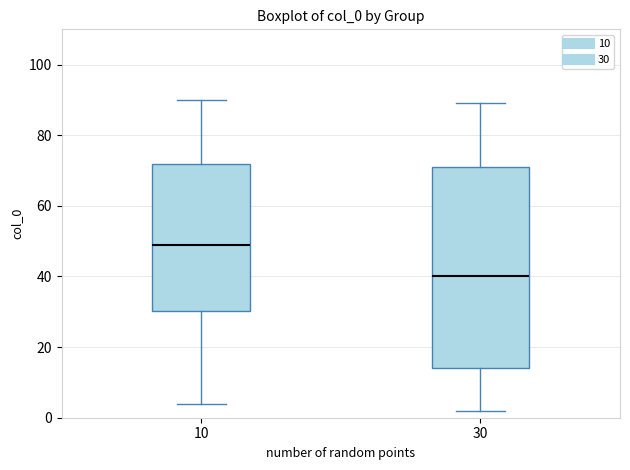

Reading left to right, read every box against the y-axis: the position of its median line, the range the box covers, and the ends of its whiskers. The values are not printed on the chart, so give them approximately, as read against the axis.

10: median 50, box 30 to 72, whiskers 4 to 90
30: median 40, box 14 to 72, whiskers 2 to 90